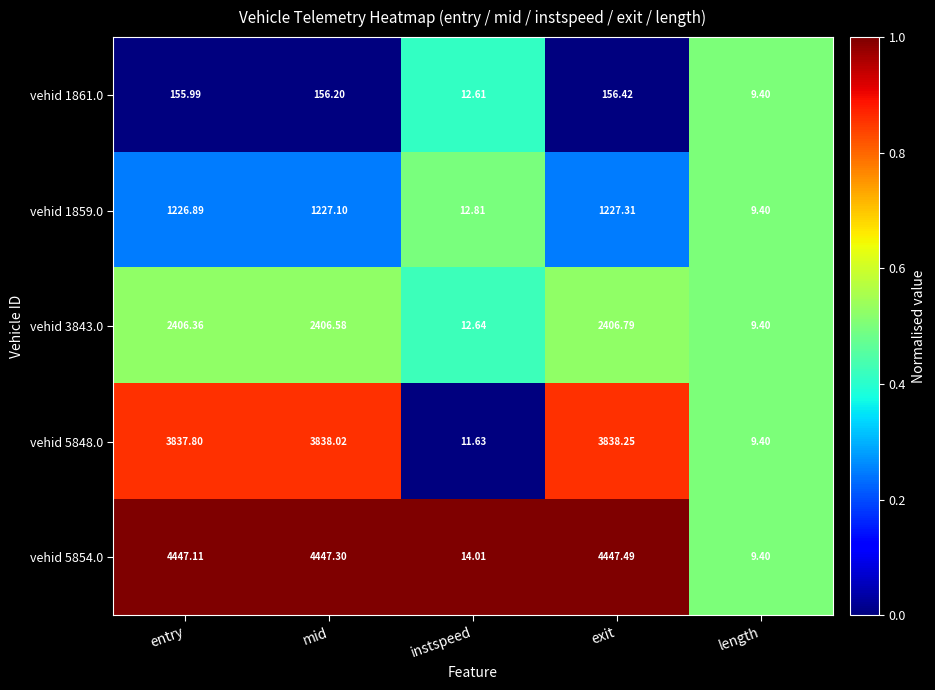

Is the value of vehid 3843.0 at entry greater than the value of vehid 1859.0 at instspeed?

Yes